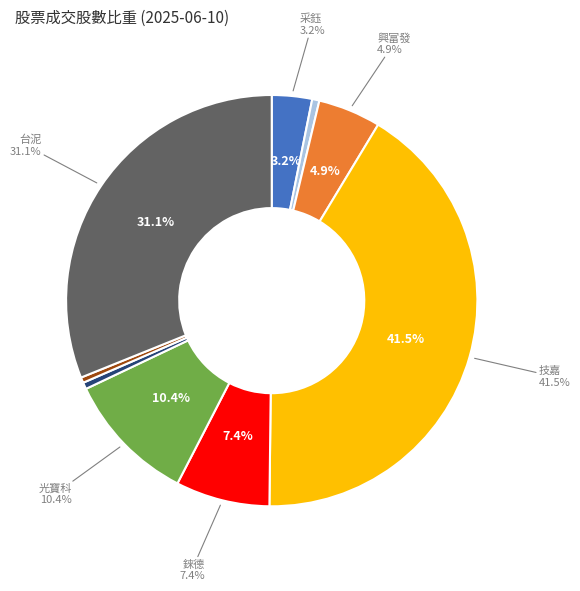

Does 1599 account for over 50% of the chart?

No